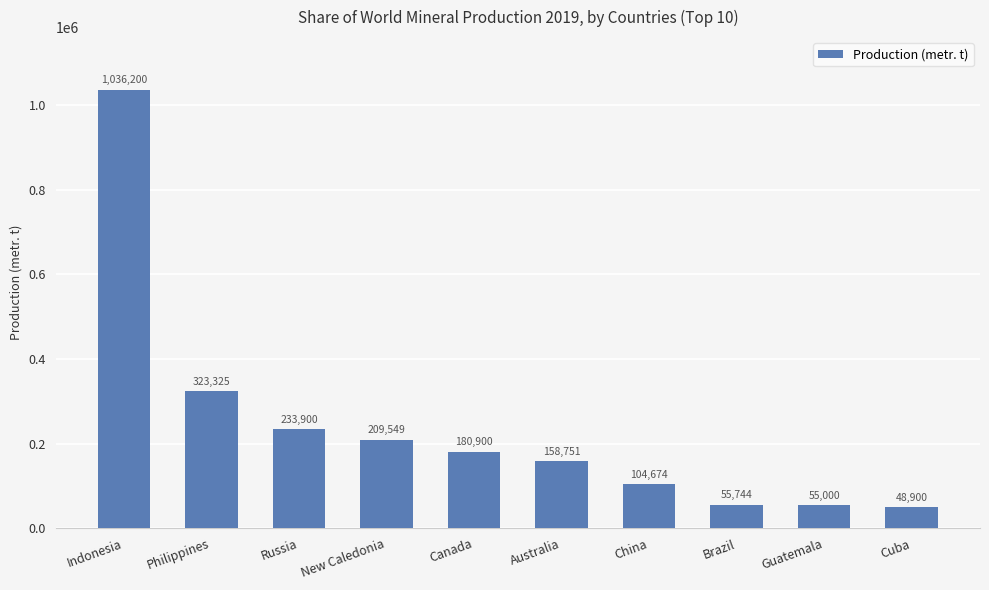

What is the sum of all values?

2406943